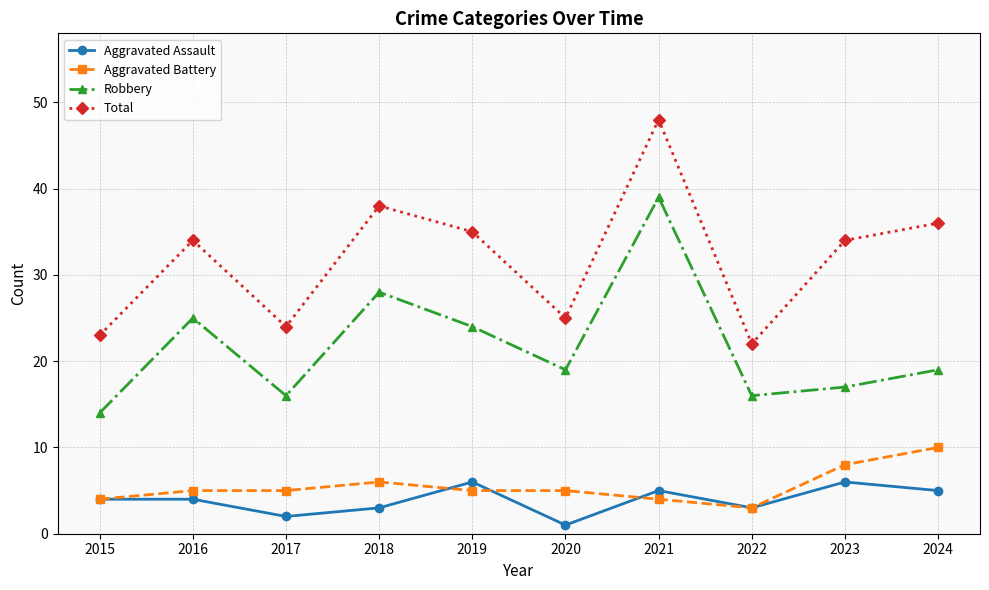

Count the number of categories in the chart.

10